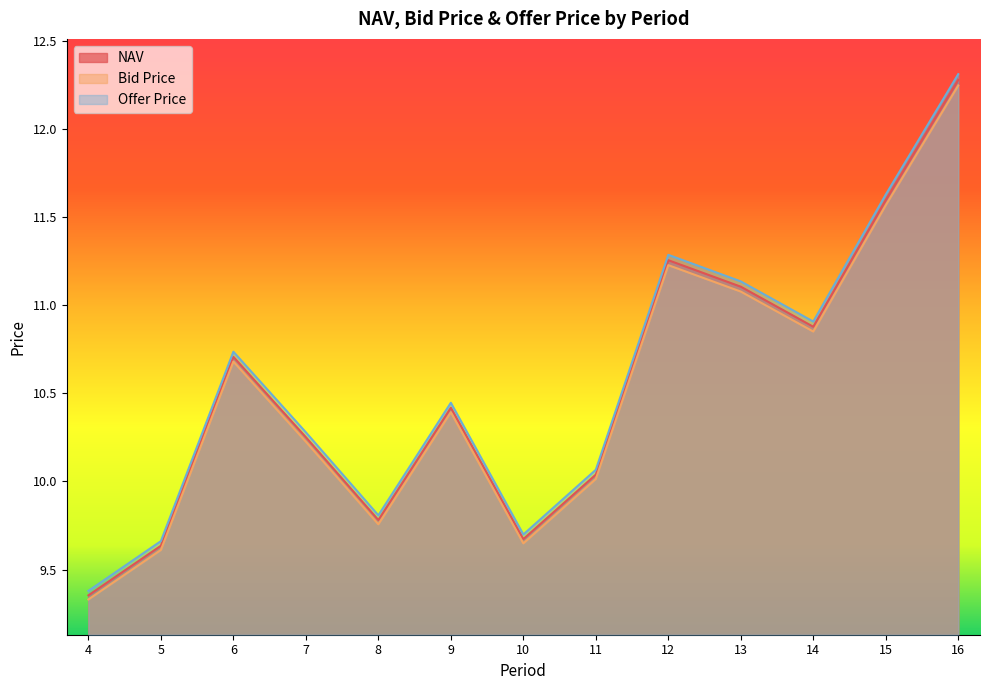

At which category is the sum across all series the highest?

16